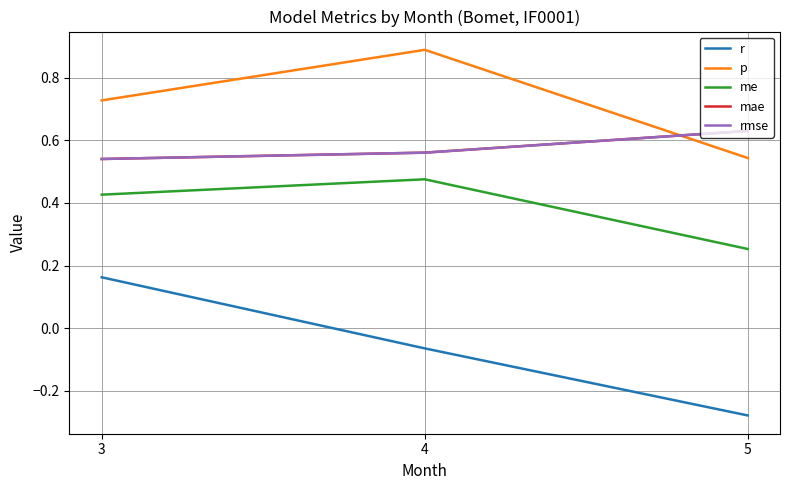

What is the sum of all mae values?

1.7